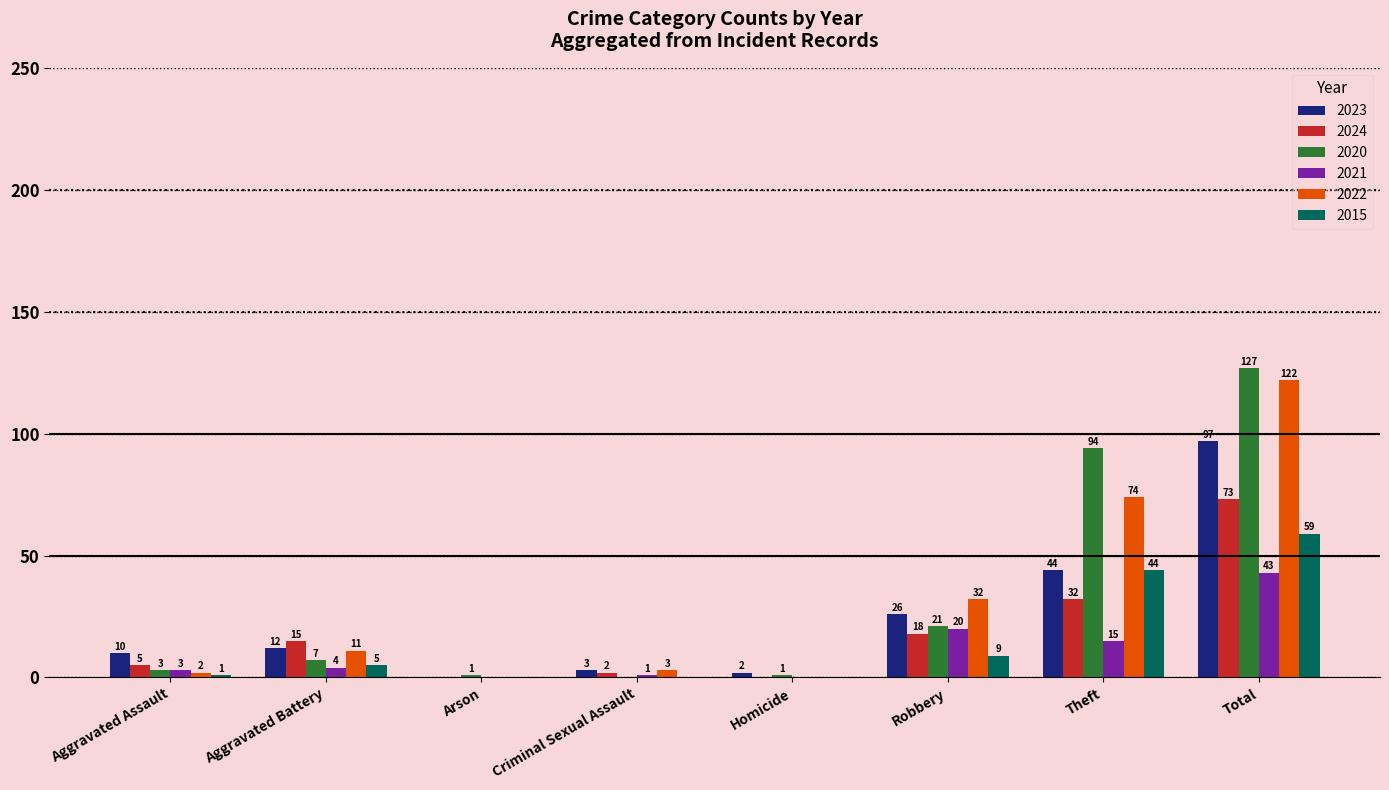

How many series are shown in this chart?

6